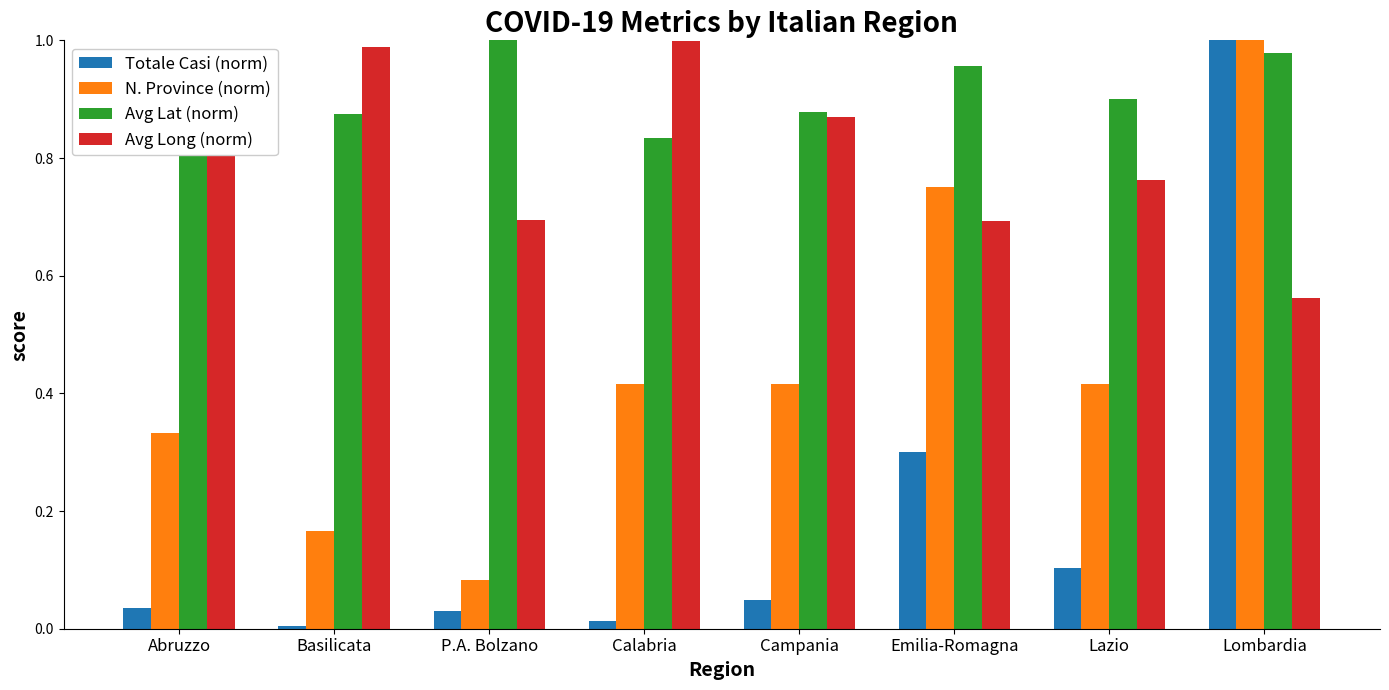

Is the value of Avg Long (norm) at Campania greater than the value of Totale Casi (norm) at Abruzzo?

Yes